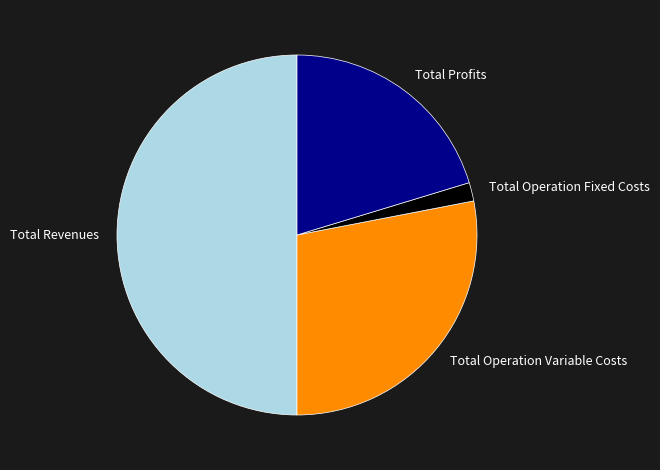

Which slice represents more than half of the pie?

Total Revenues